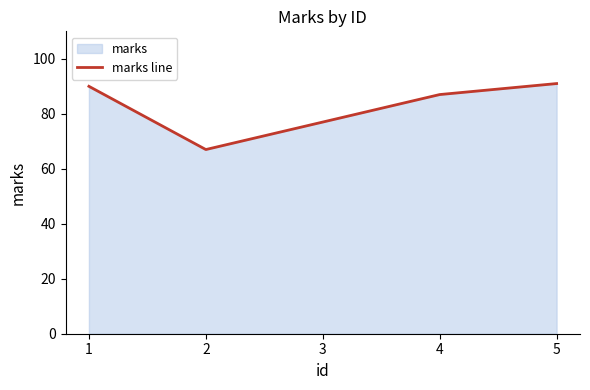

What is the change in value from 2 to 4?

+20